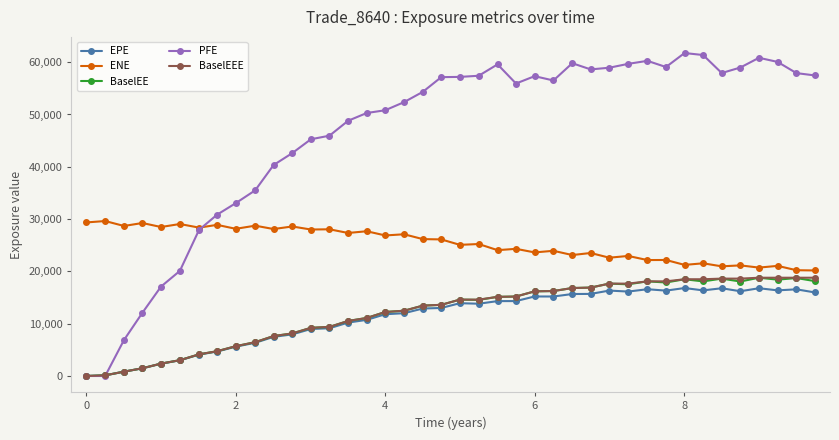

What is the maximum value shown in the chart?

61748.2